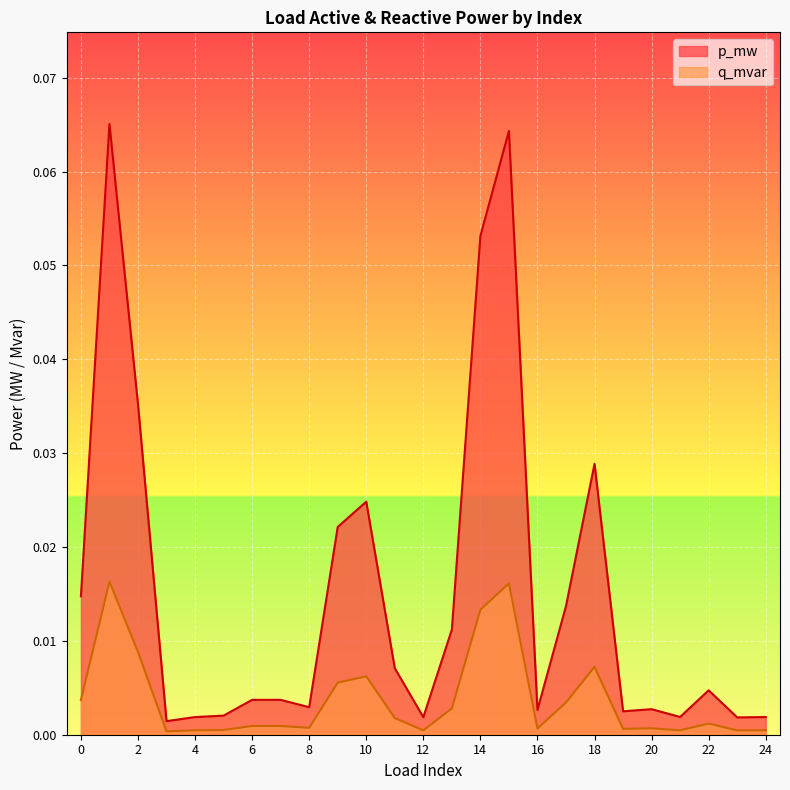

Is it true that p_mw equals 0.0 at 7?

False